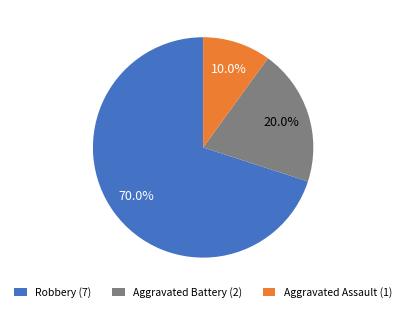

Combined, what portion of the pie is Aggravated Assault and Aggravated Battery?

30.0%